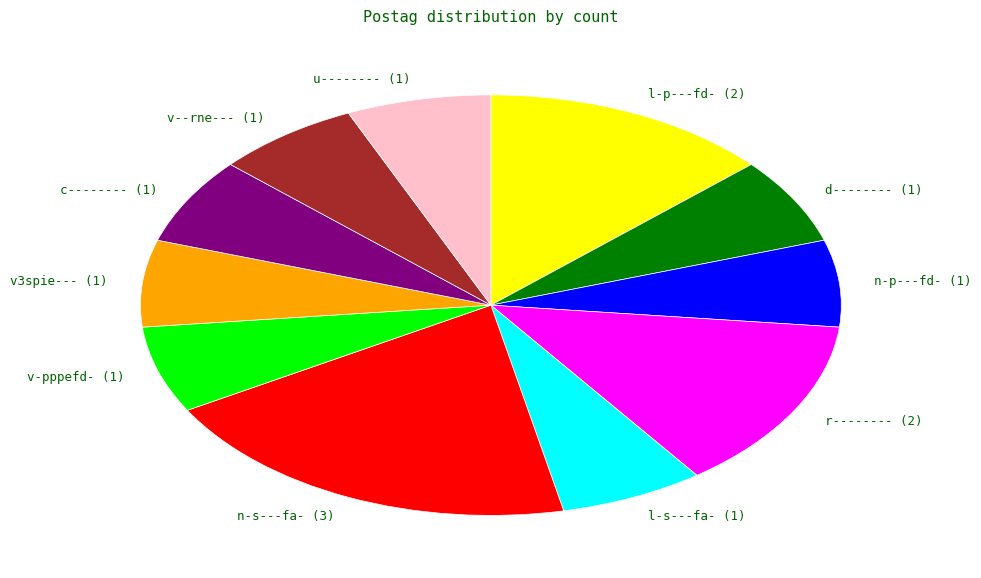

Approximately how many times larger is the value at v--rne--- (1) compared to n-p---fd- (1)?

1.0